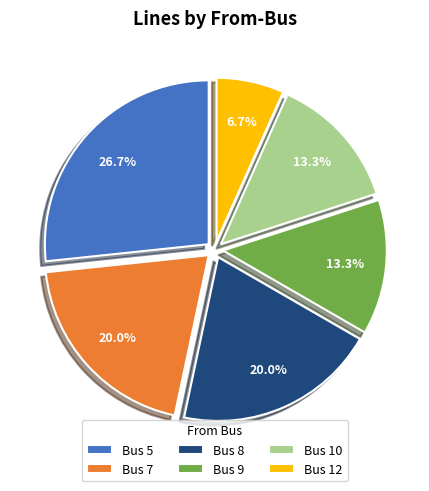

The Bus 10 slice represents 13% of the pie. True or false?

True